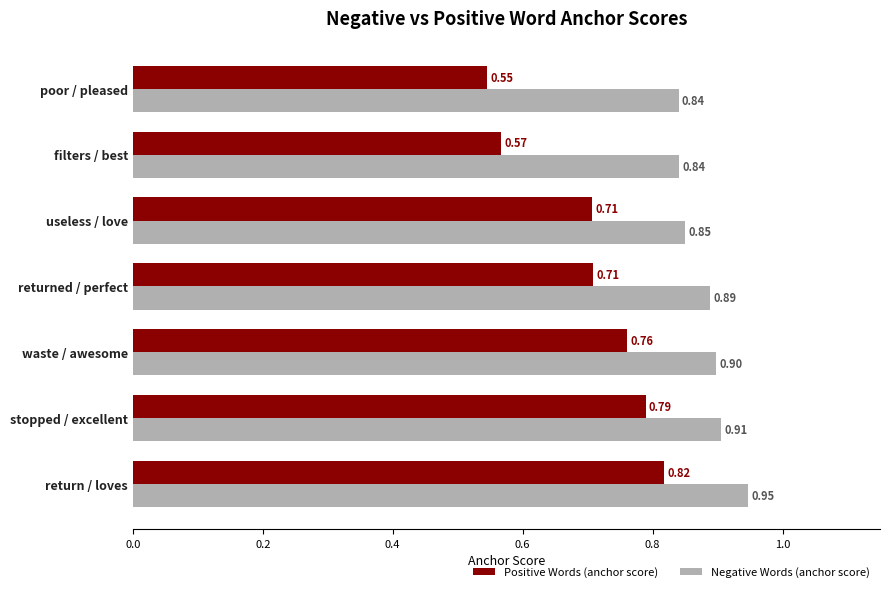

What is the difference between the maximum and minimum values in the Negative Words (anchor score) series?

0.1